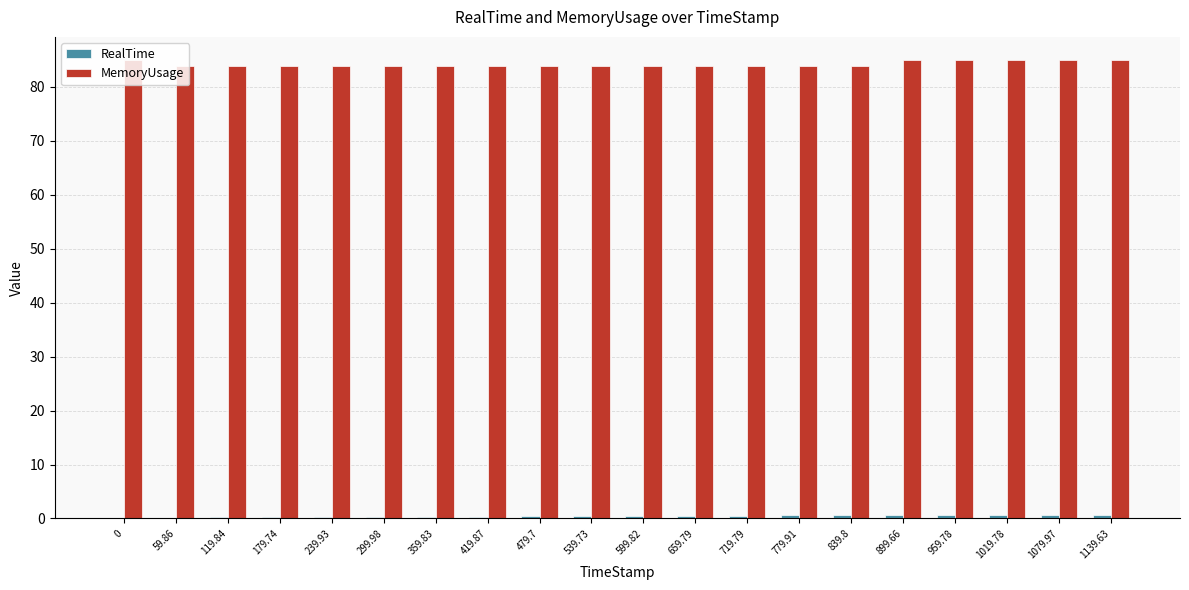

The value of MemoryUsage at 1079.97 is 117.0. True or false?

False